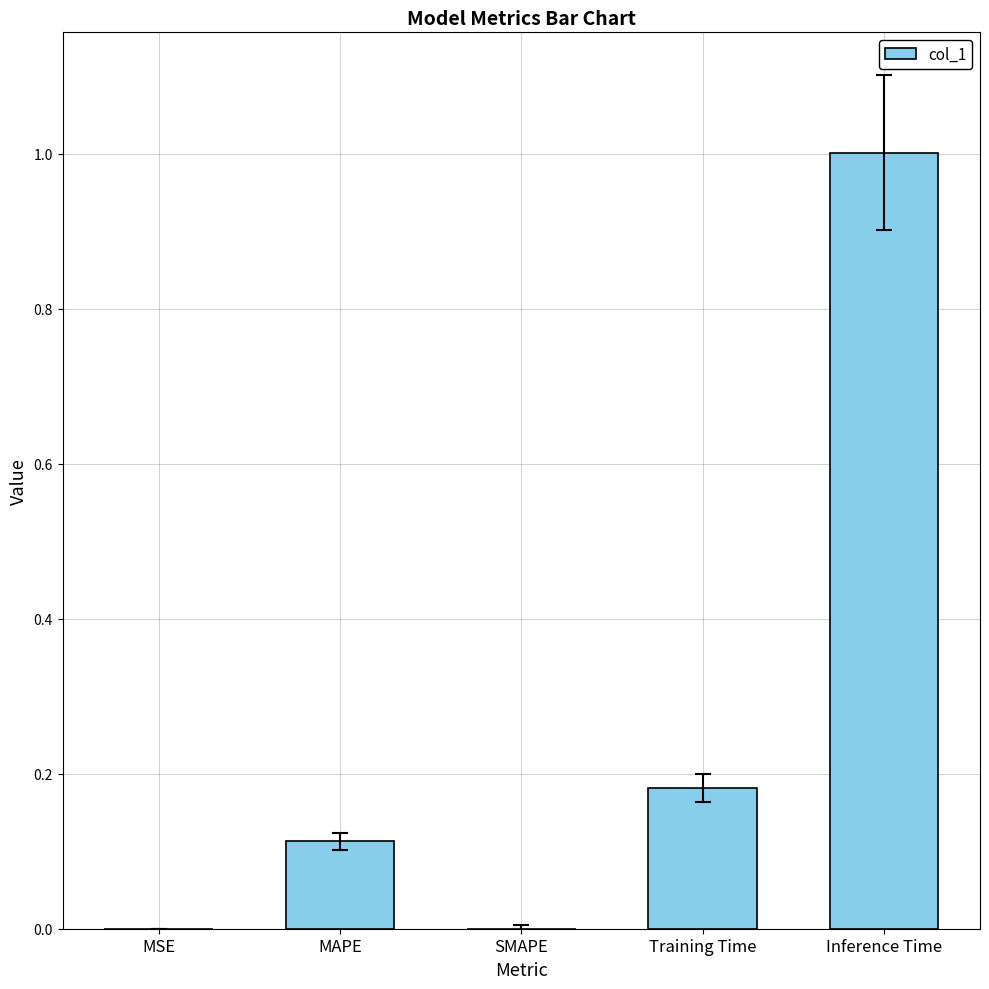

True or false: the data shows 0.1 at Training Time.

False